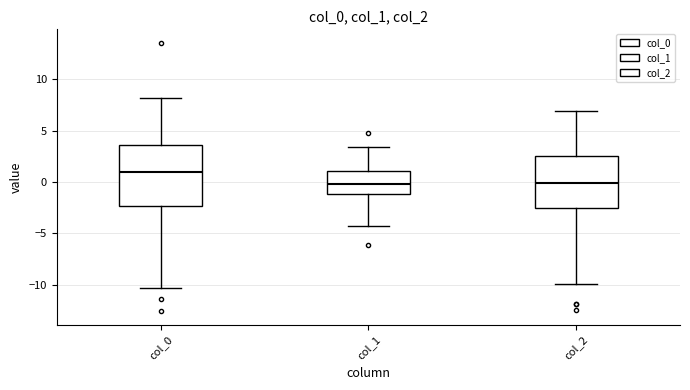

Which box is the tallest, from its lower edge to its upper edge?

col_0